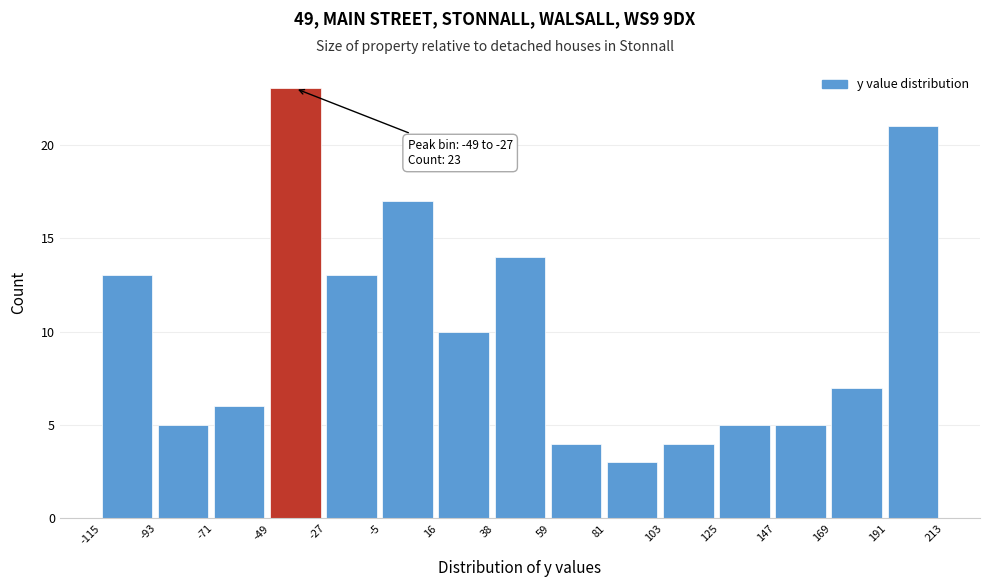

Which range on the x-axis has the tallest bar?

-49 to -27